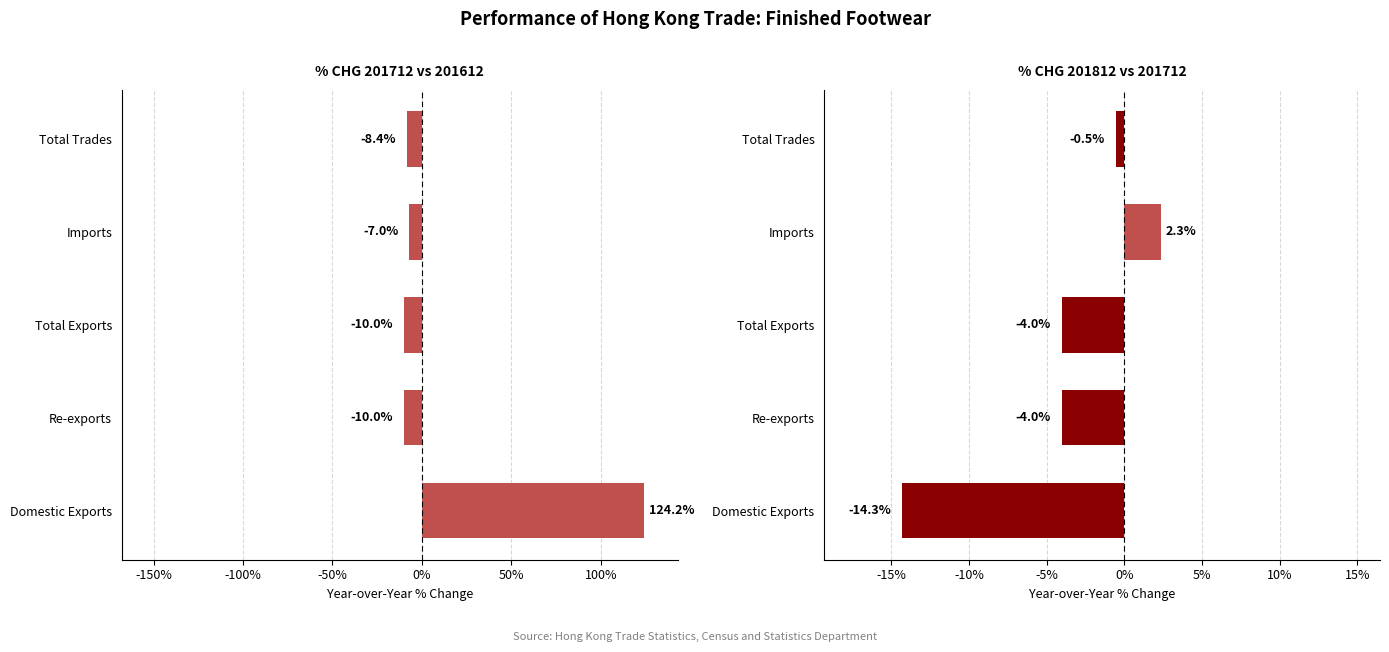

What is the value of the % CHG 201812 vs 201712 bar at the 1st from the left?

-14.3